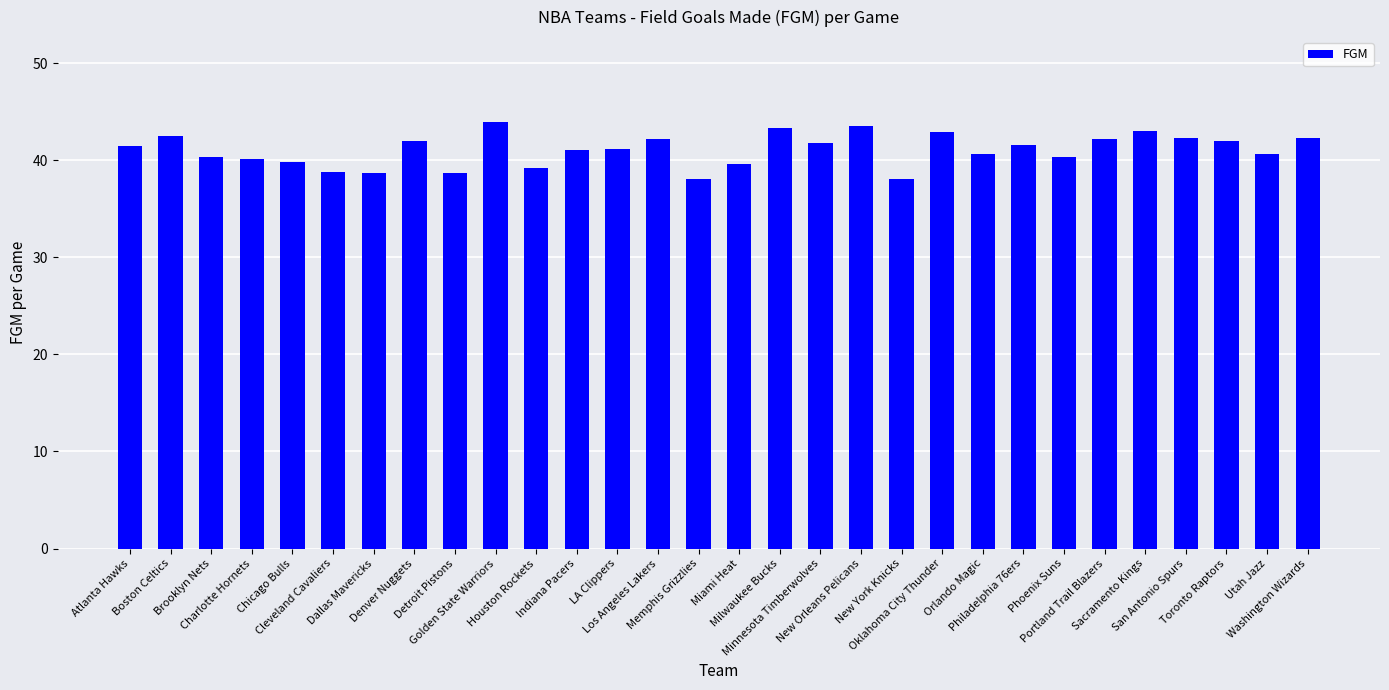

What is the label of the 17th bar from the right?

Los Angeles Lakers